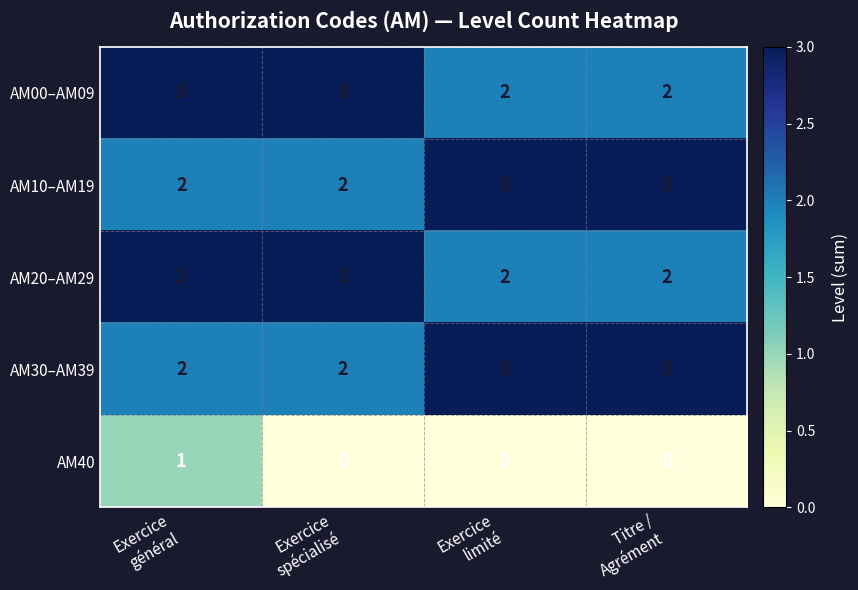

What is the sum of all AM30–AM39 values?

10